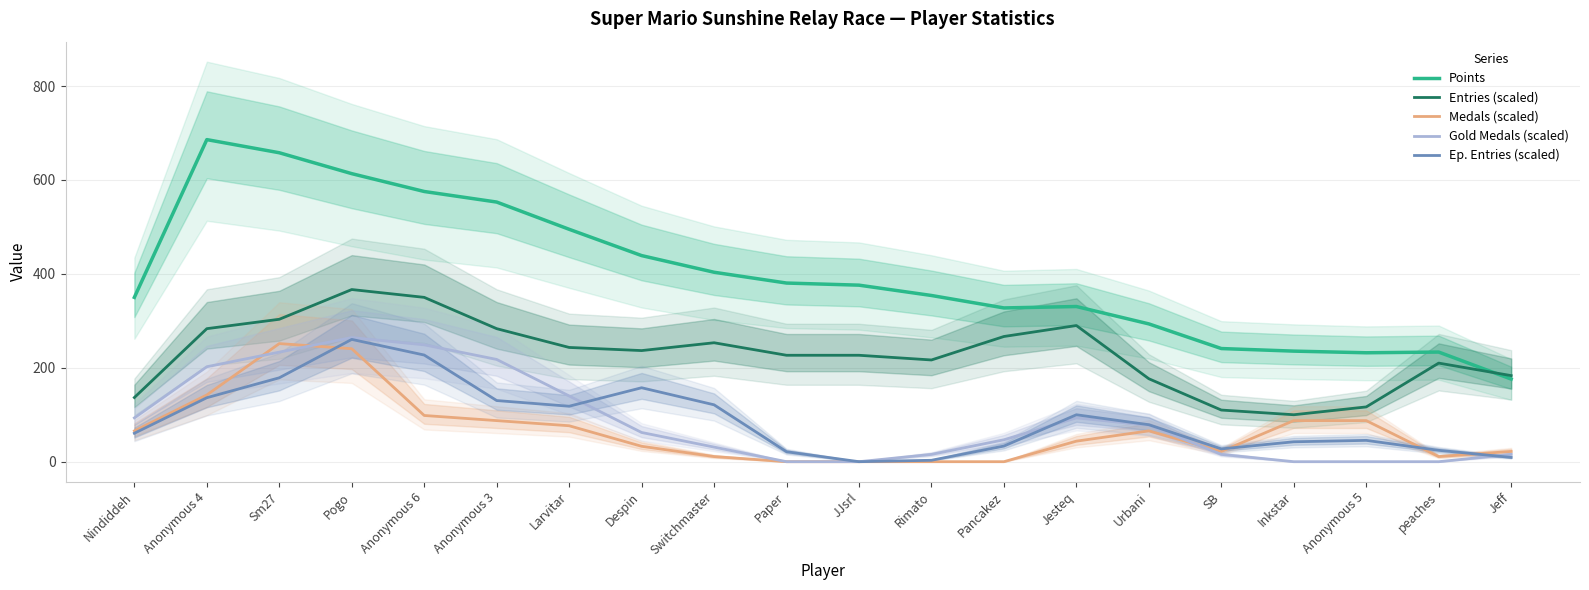

True or false: Ep. Entries (scaled) and Gold Medals (scaled) intersect in this chart.

True